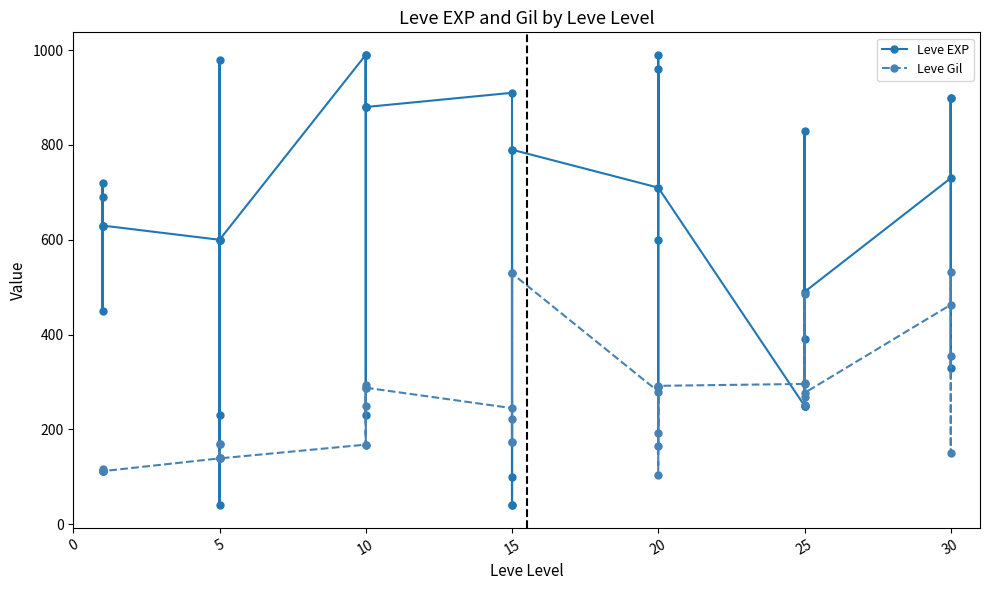

At which category does Leve EXP reach its first local valley?

10